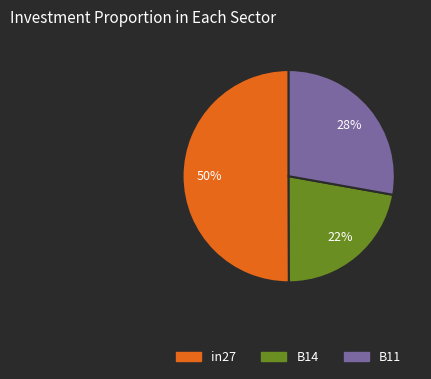

To the nearest percent, what is the combined percentage of B11 and B14?

50%